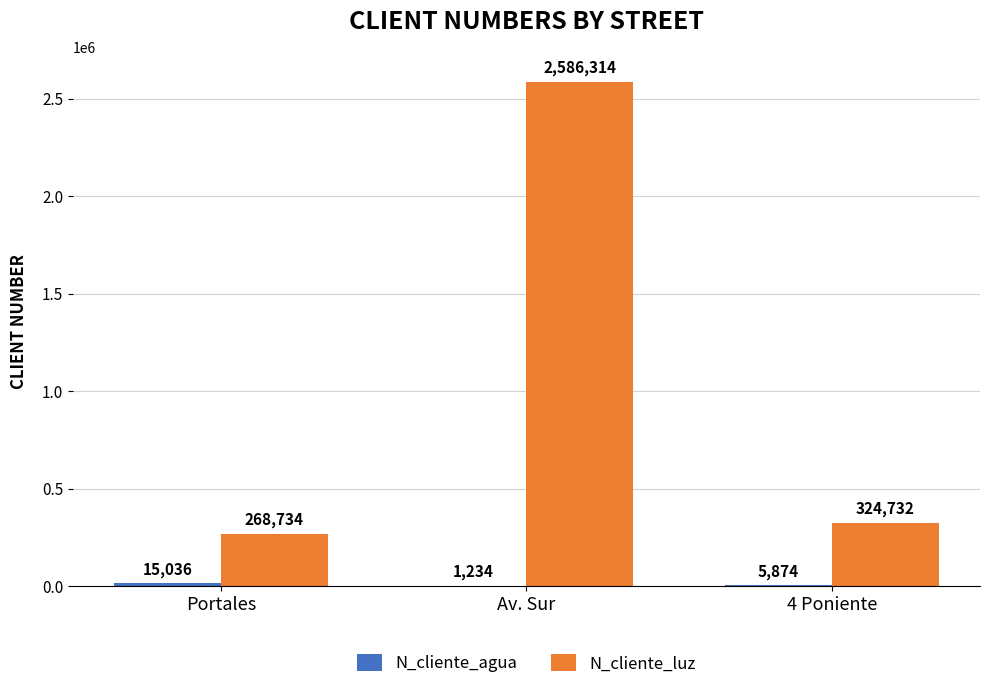

The N_cliente_luz series shows 112383 at 4 Poniente. True or false?

False